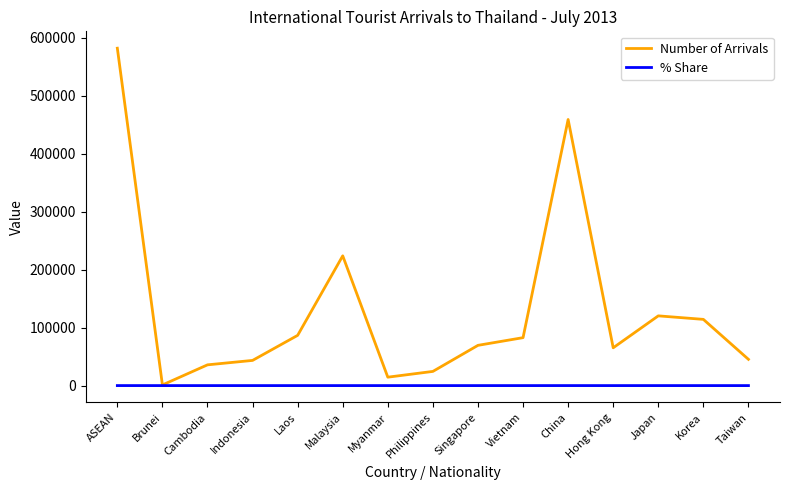

Which series has the largest total across all categories?

Number of Arrivals